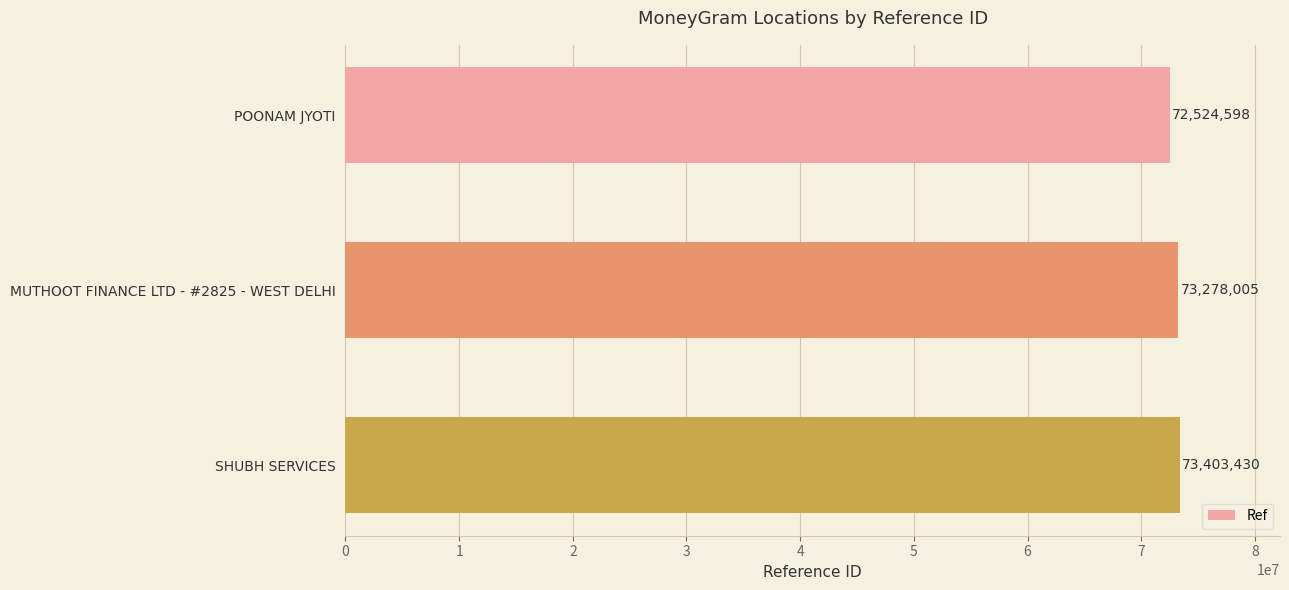

Does the chart contain stacked bars?

No